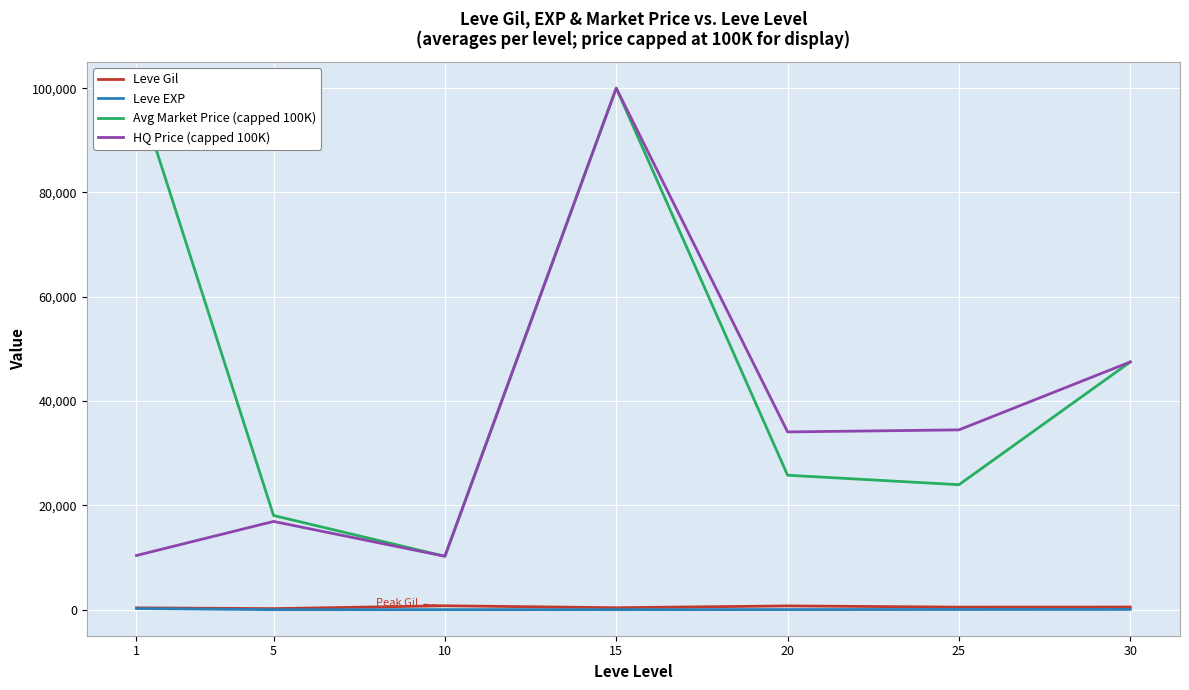

What is the difference between the second highest and minimum values in the HQ Price (capped 100K) series?

37264.2